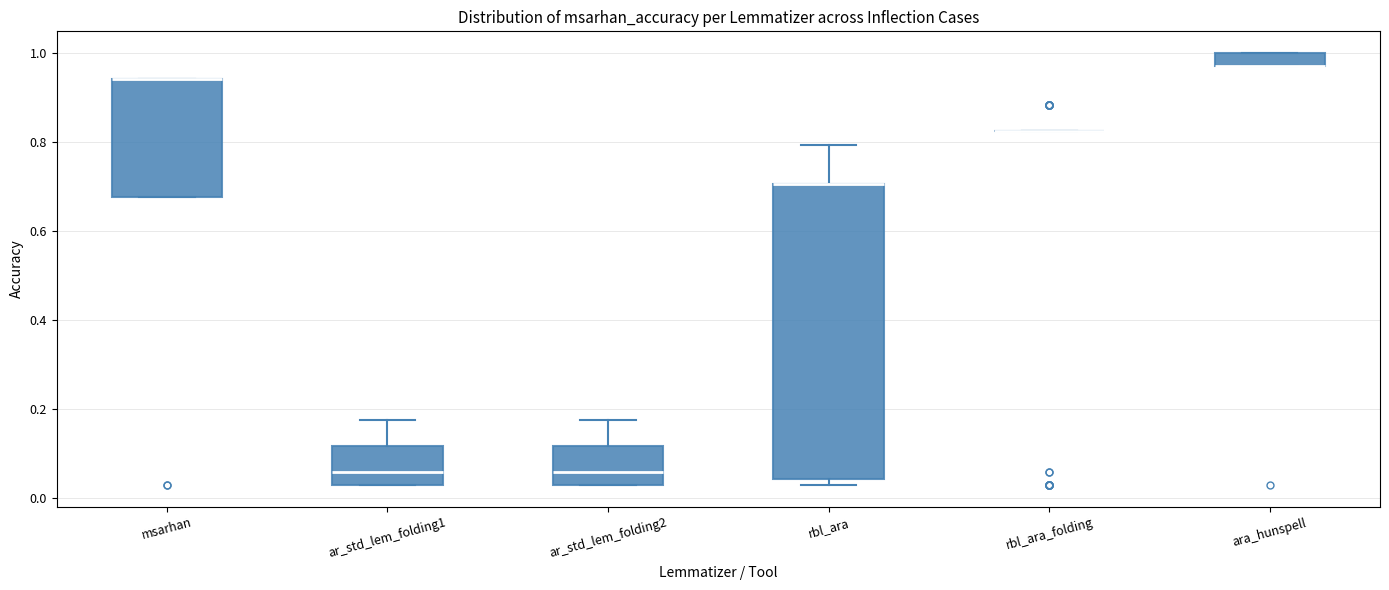

Where is the upper edge of the box for ara_hunspell on the y-axis? The values are not printed on the chart, so give them approximately, as read against the axis.

1.00